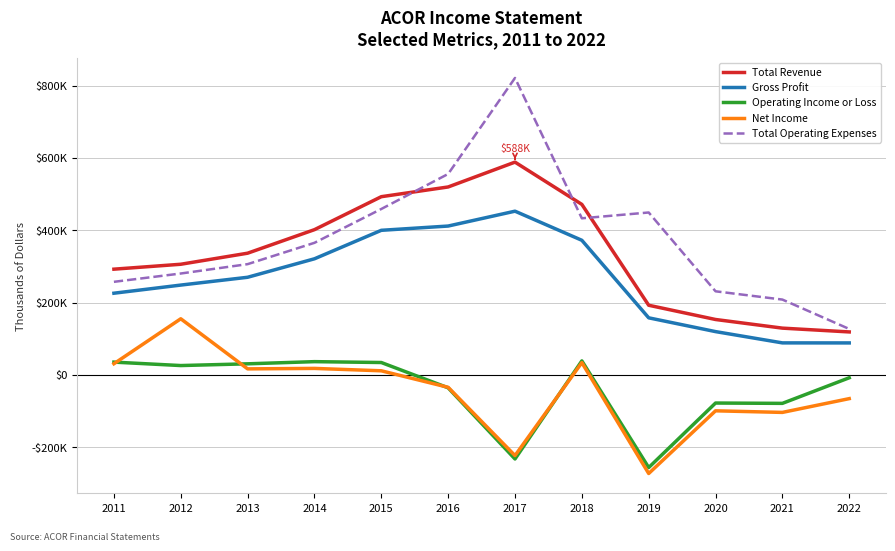

What is the approximate value of Gross Profit at 2014, to the nearest 50?

320900